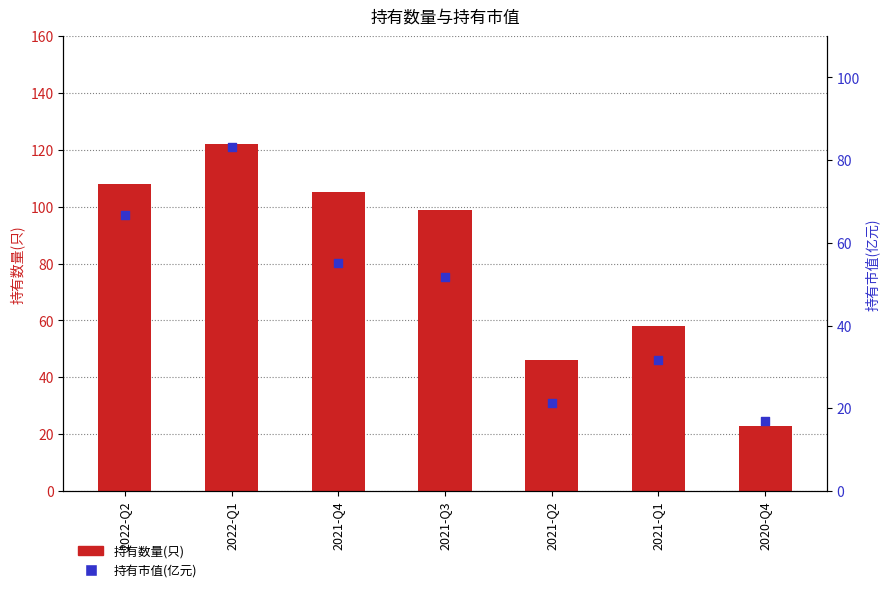

At how many categories does at least one series exceed 26?

6